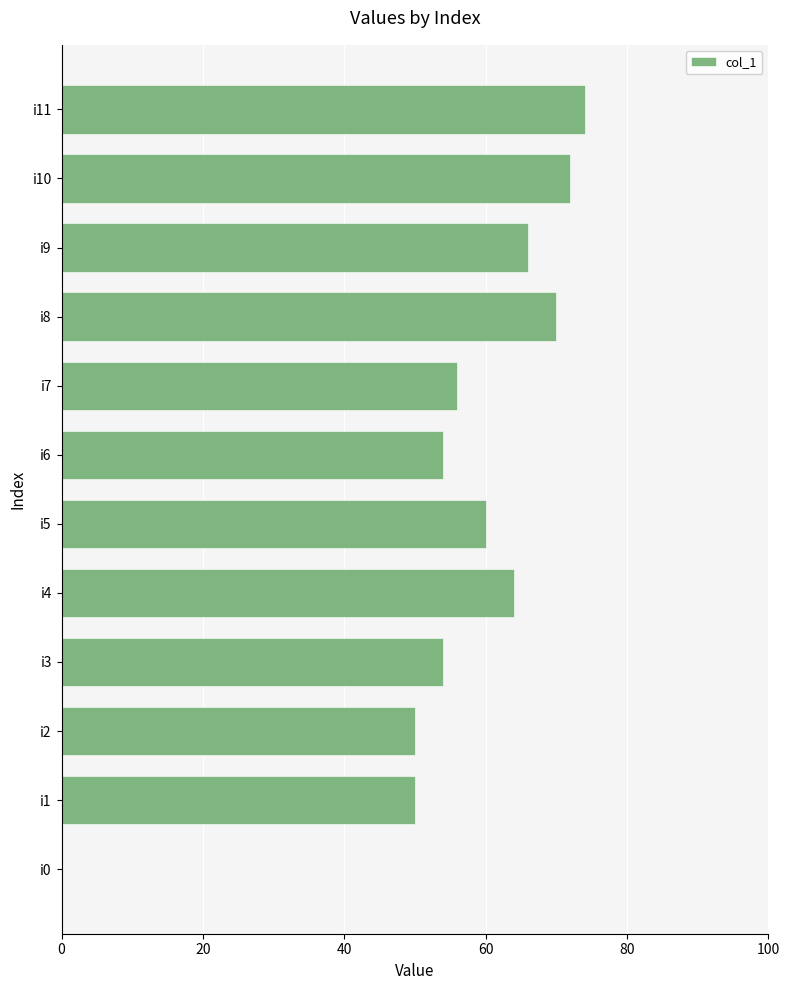

What is the change in value from i1 to i9?

+16